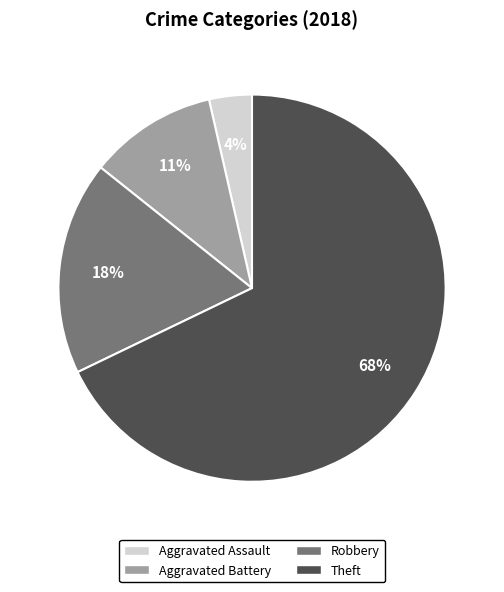

Does any single category account for the majority?

Yes